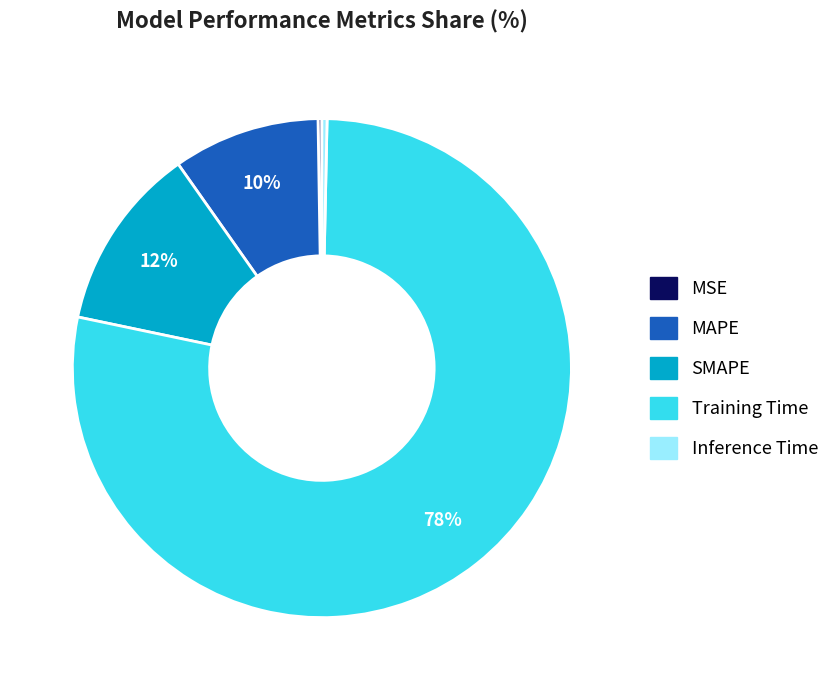

What percentage is the Training Time slice, to the nearest percent?

78%